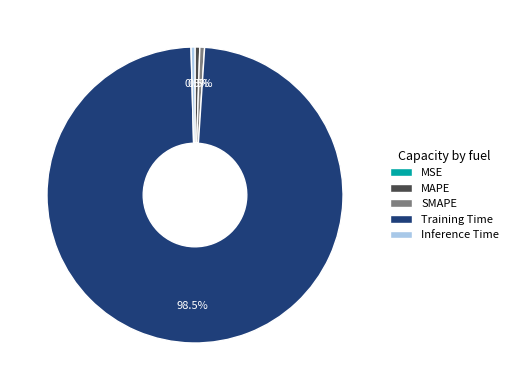

Combined, do Inference Time and MAPE account for over 50%?

No